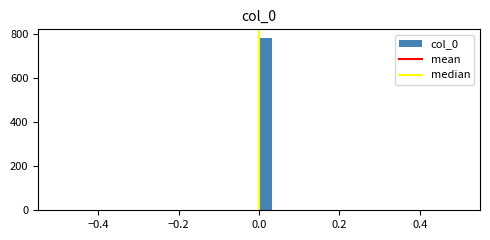

Around what value on the x-axis is the tallest bar? Give the approximate position of its centre, as read against the axis.

0.02